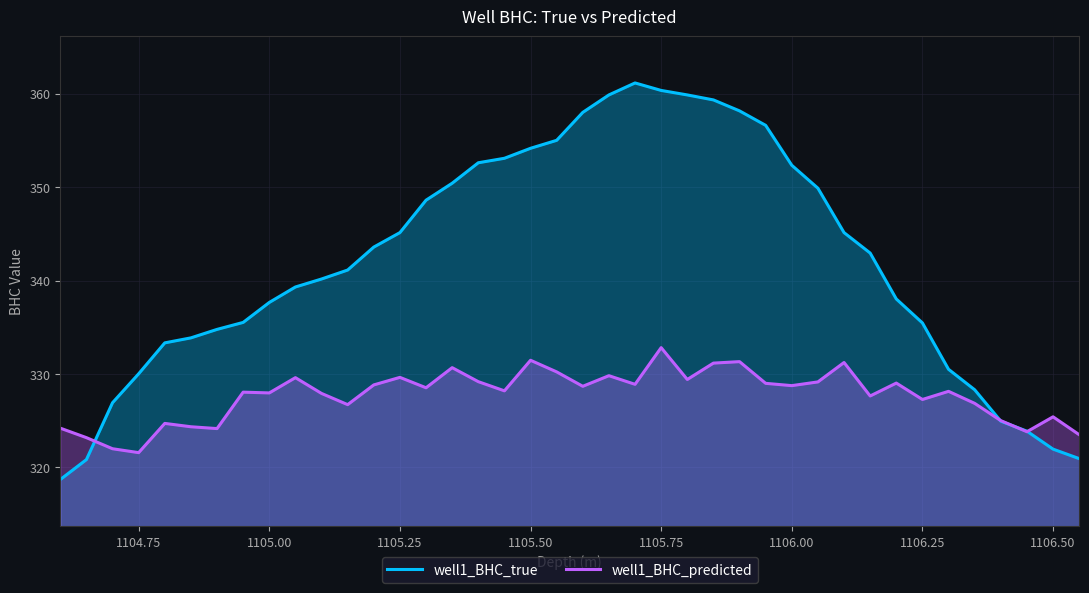

Which series has the widest spread of values?

well1_BHC_true